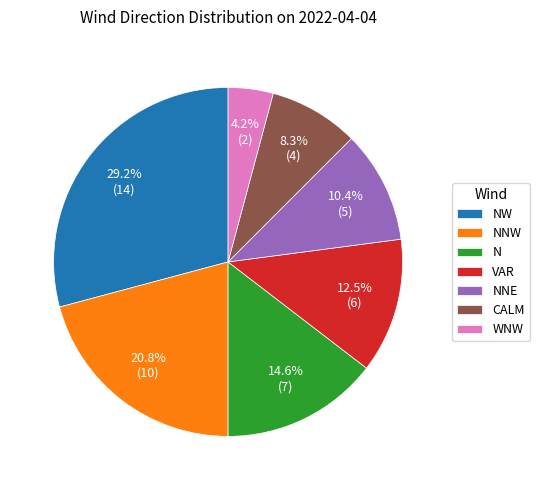

How many slices are in this pie chart?

7